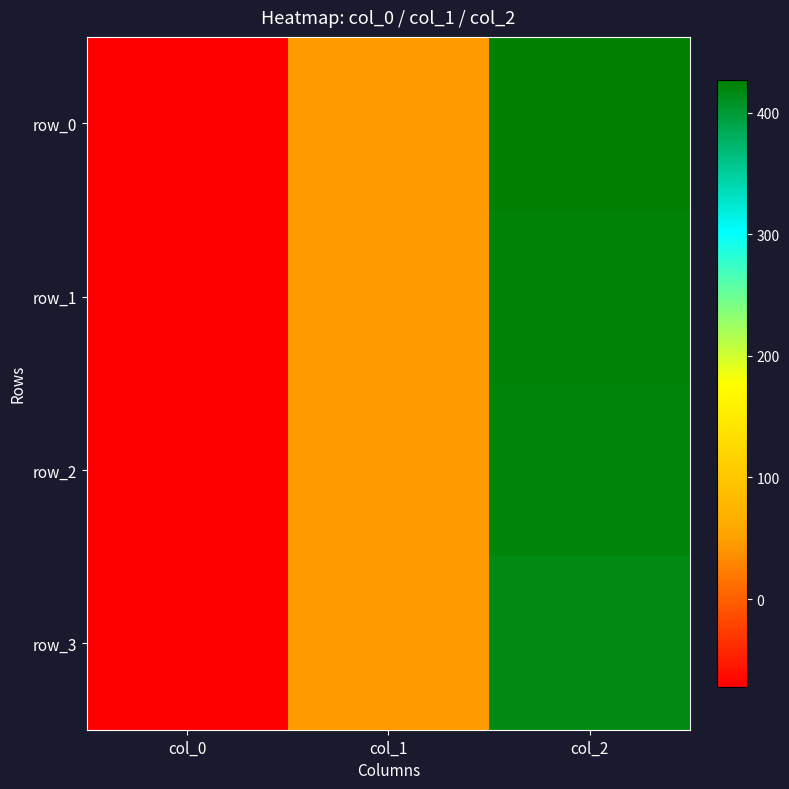

Which category has the highest value in the row_1 series?

col_2